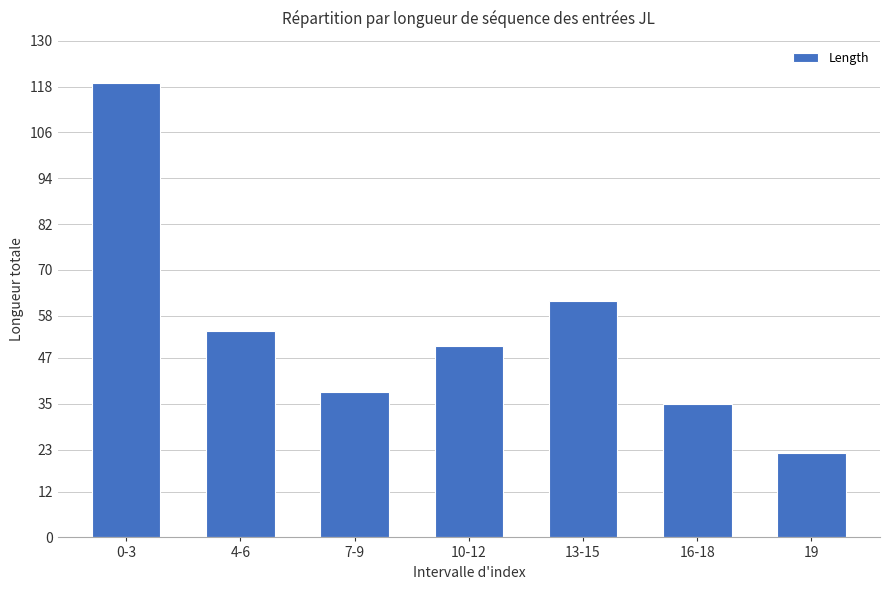

What is the difference between the maximum and second lowest values?

84